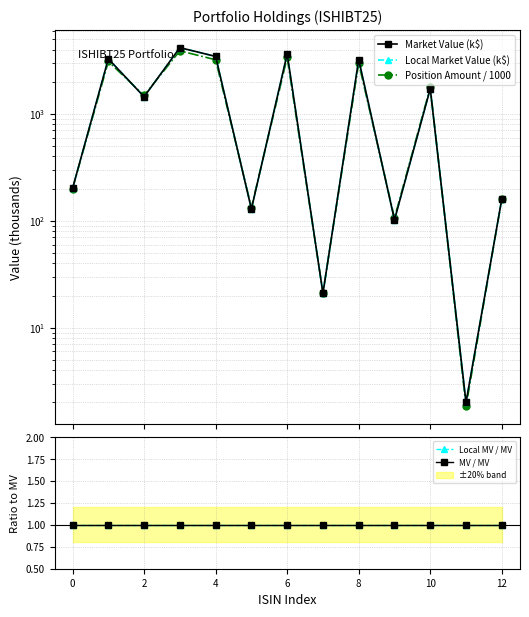

Which series changed the most between 4 and 10?

Market Value (k$)